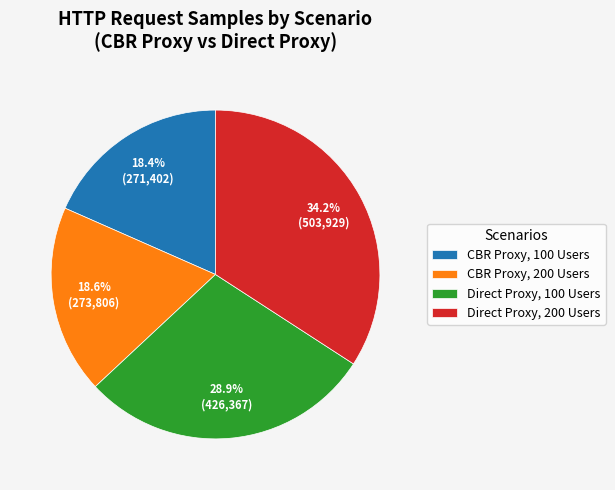

What percentage is the Direct Proxy, 200 Users slice, to the nearest percent?

34%